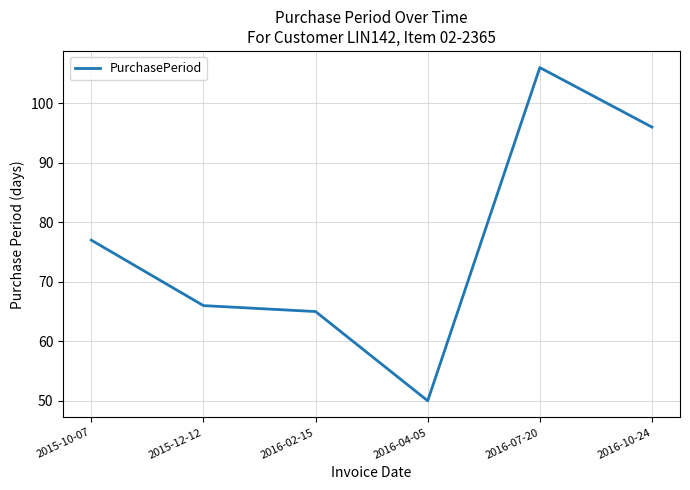

What is the sum of the values at 2016-02-15 and 2015-12-12?

131